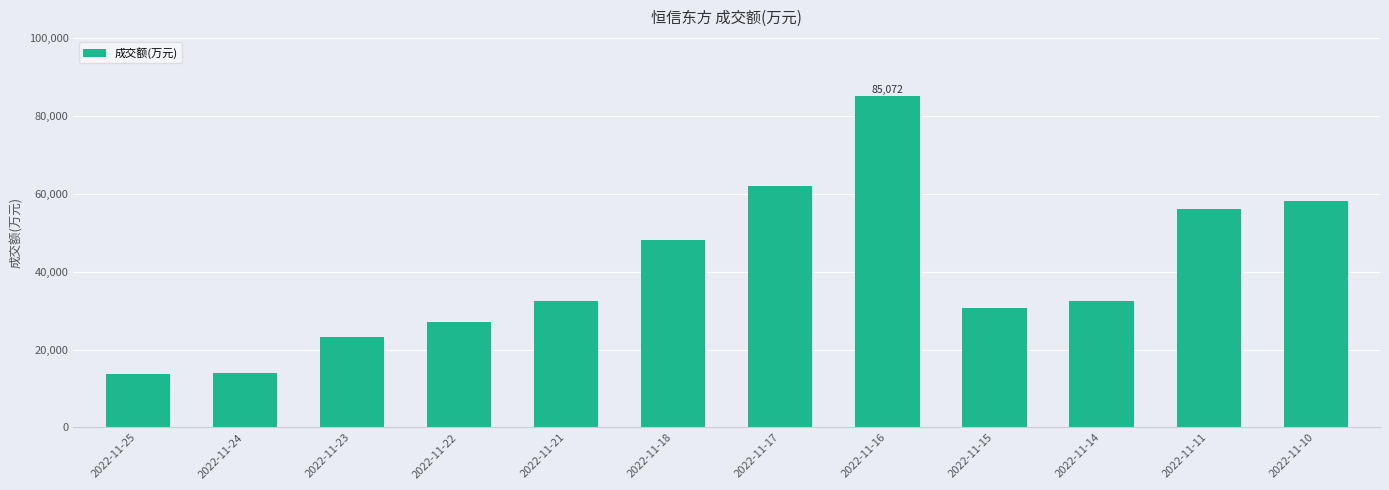

The chart shows a value of 7203 at 2022-11-23. True or false?

False